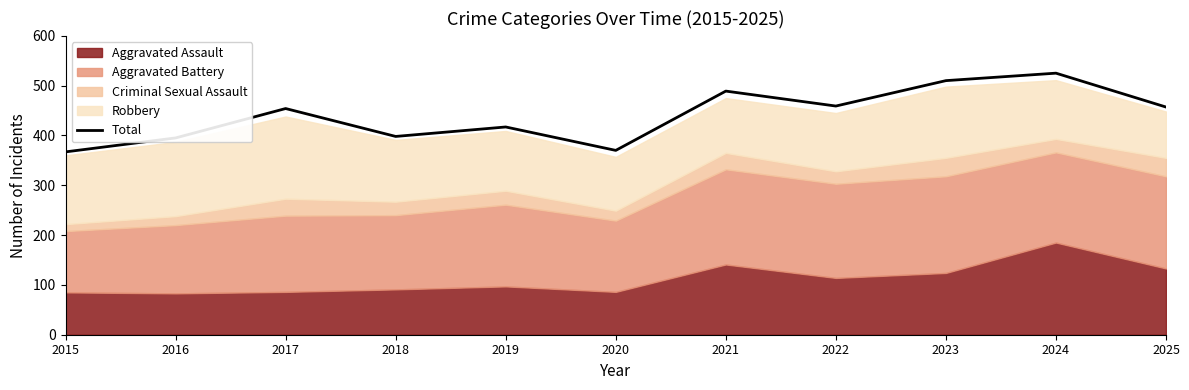

How many points are lower than both their immediate neighbors (excluding endpoints)?

3